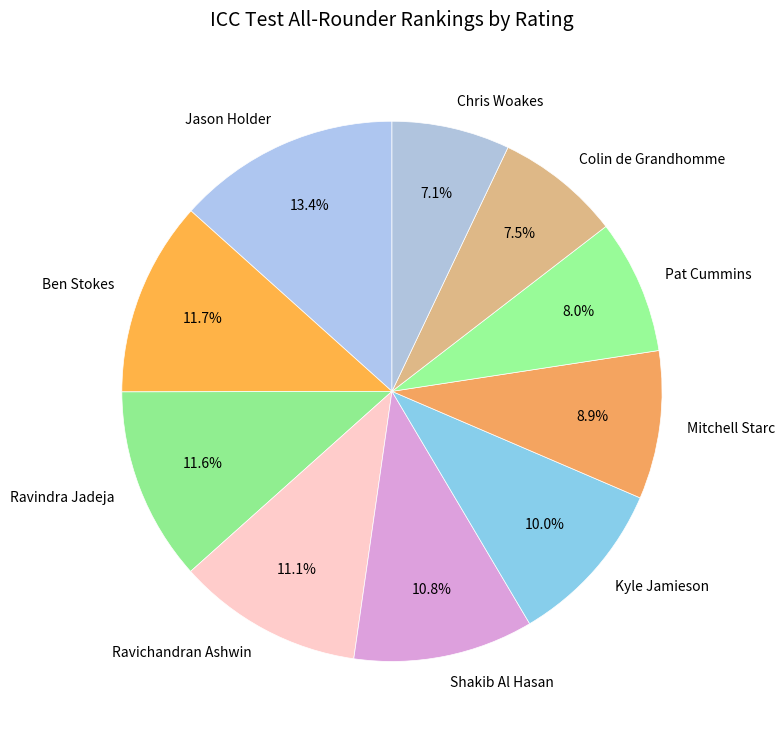

To the nearest percent, what percentage of the pie is Pat Cummins?

8%